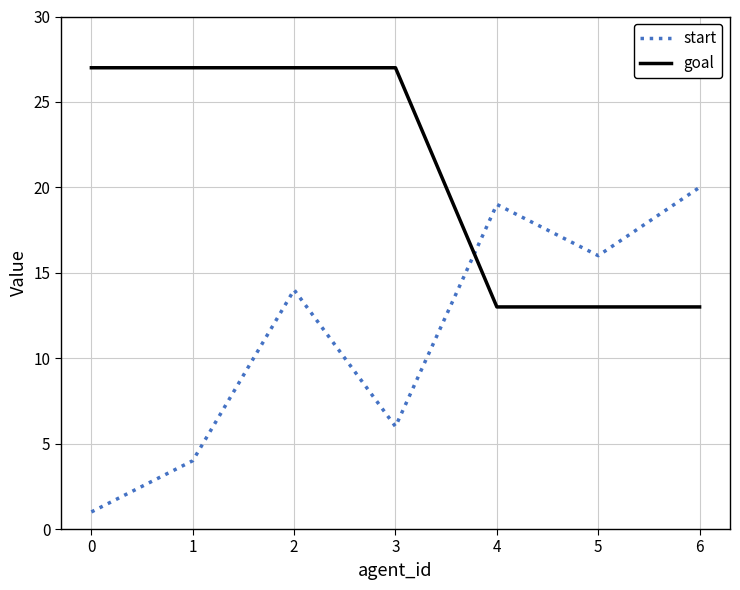

Rank the series by their average value, from lowest to highest.

start, goal